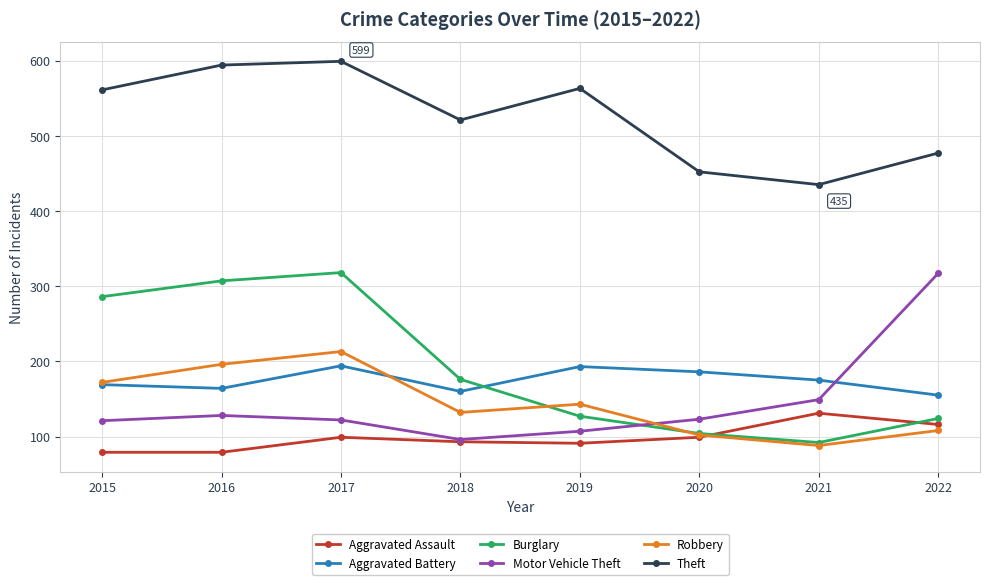

Which series has the largest total across all categories?

Theft